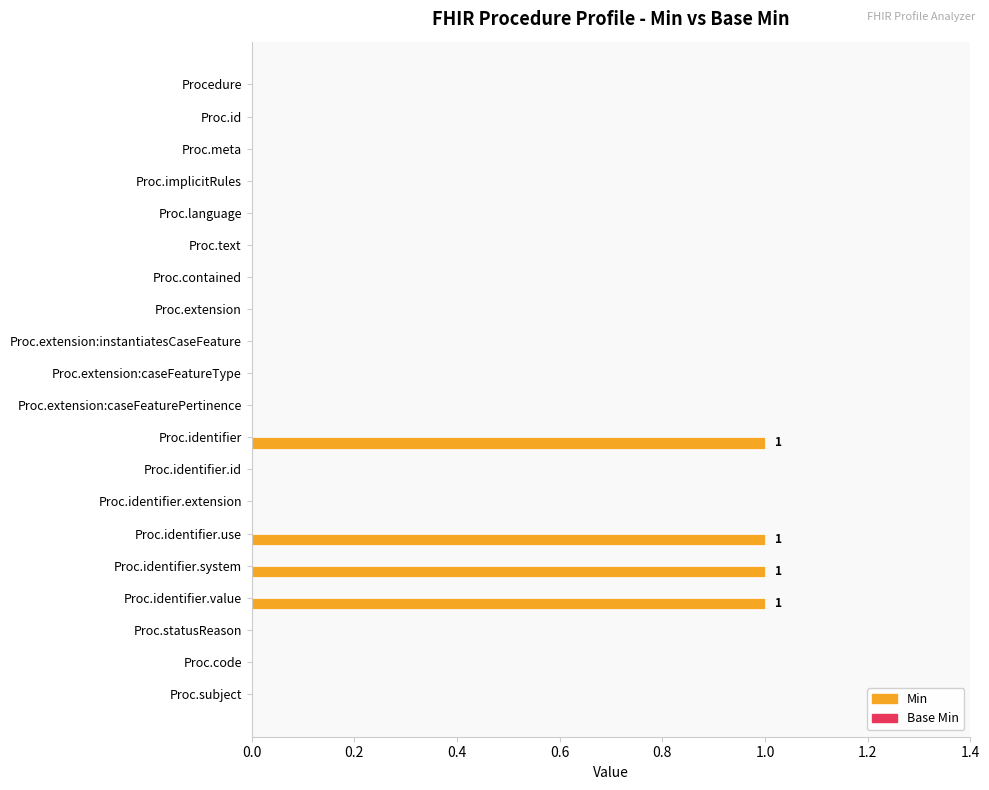

What is the sum of all values?

4